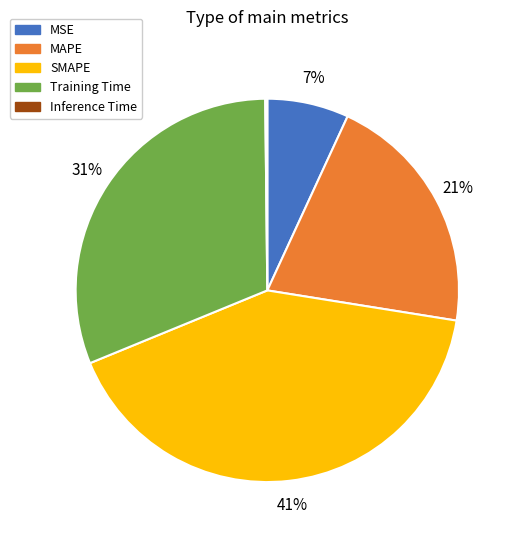

To the nearest percent, what is the average slice percentage?

20%